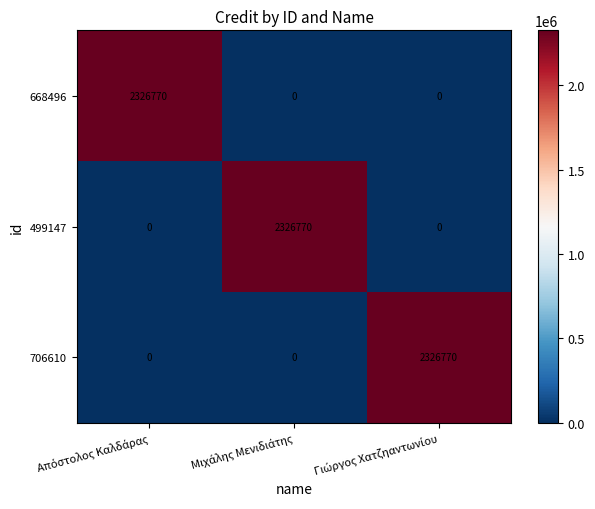

What is the sum of all 499147 values?

2326770